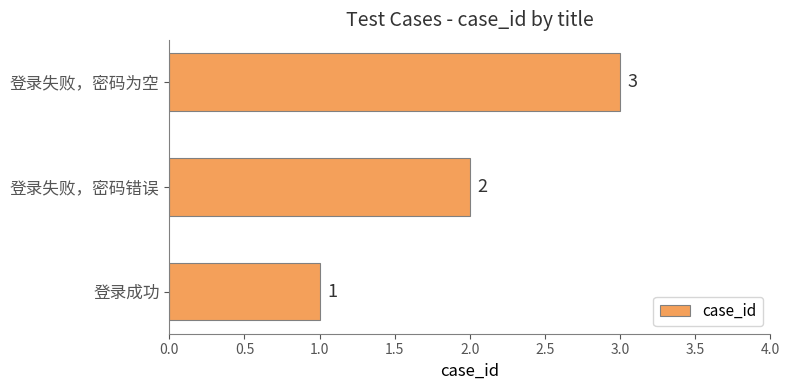

Does the chart contain any negative values?

No